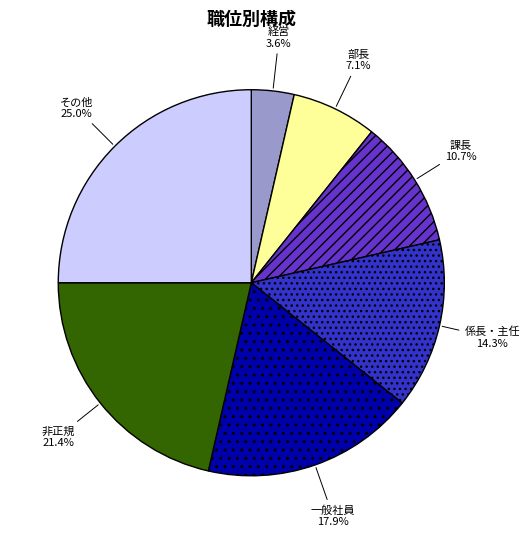

What percentage is the 非正規 slice, to the nearest percent?

21%